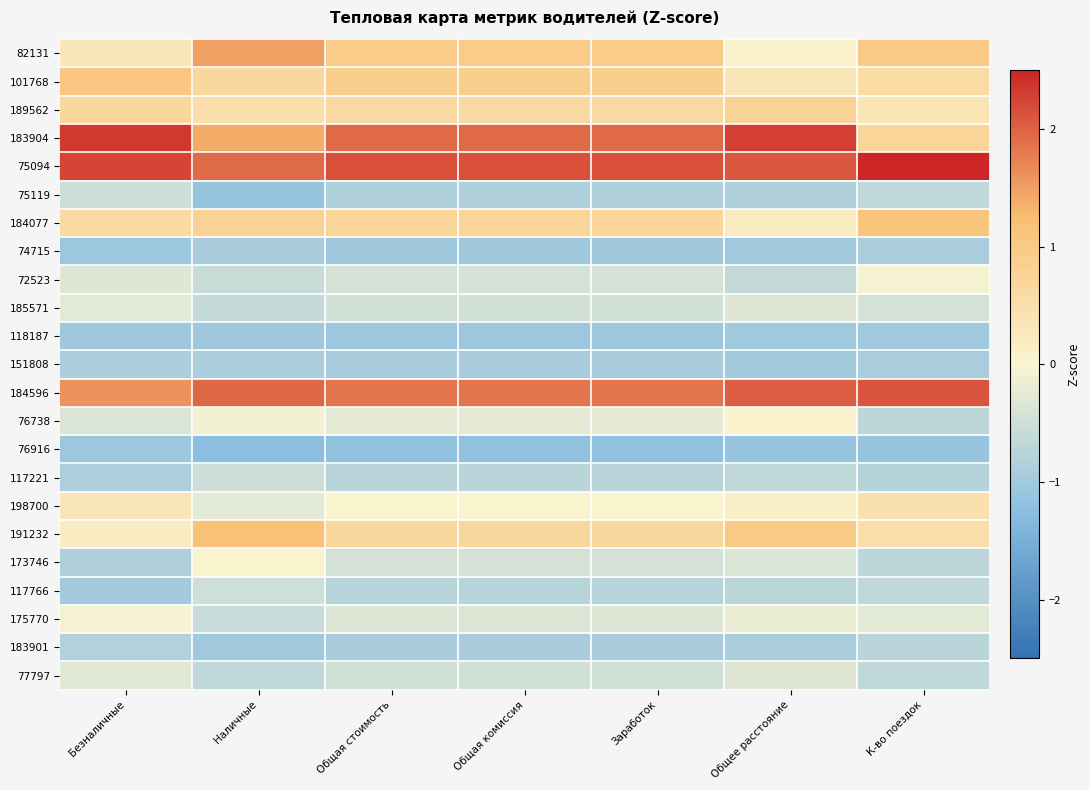

Reading left to right, what are all the values shown in this chart?

82131: Безналичные=0.3	Наличные=1.5	Общая стоимость=0.9	Общая комиссия=0.9	Заработок=0.9	Общее расстояние=0.1	К-во поездок=1.0
101768: Безналичные=1.0	Наличные=0.7	Общая стоимость=0.9	Общая комиссия=0.9	Заработок=0.9	Общее расстояние=0.3	К-во поездок=0.6
189562: Безналичные=0.7	Наличные=0.5	Общая стоимость=0.6	Общая комиссия=0.6	Заработок=0.6	Общее расстояние=0.8	К-во поездок=0.4
183904: Безналичные=2.3	Наличные=1.4	Общая стоимость=1.9	Общая комиссия=1.9	Заработок=1.9	Общее расстояние=2.3	К-во поездок=0.7
75094: Безналичные=2.2	Наличные=1.9	Общая стоимость=2.2	Общая комиссия=2.2	Заработок=2.2	Общее расстояние=2.1	К-во поездок=2.7
75119: Безналичные=-0.5	Наличные=-1.1	Общая стоимость=-0.8	Общая комиссия=-0.8	Заработок=-0.8	Общее расстояние=-0.8	К-во поездок=-0.7
184077: Безналичные=0.6	Наличные=0.8	Общая стоимость=0.7	Общая комиссия=0.7	Заработок=0.7	Общее расстояние=0.2	К-во поездок=1.1
74715: Безналичные=-1.1	Наличные=-0.9	Общая стоимость=-1.0	Общая комиссия=-1.0	Заработок=-1.0	Общее расстояние=-1.0	К-во поездок=-0.9
72523: Безналичные=-0.3	Наличные=-0.6	Общая стоимость=-0.4	Общая комиссия=-0.4	Заработок=-0.4	Общее расстояние=-0.6	К-во поездок=-0.0
185571: Безналичные=-0.3	Наличные=-0.6	Общая стоимость=-0.5	Общая комиссия=-0.5	Заработок=-0.5	Общее расстояние=-0.3	К-во поездок=-0.4
118187: Безналичные=-1.0	Наличные=-1.0	Общая стоимость=-1.1	Общая комиссия=-1.1	Заработок=-1.1	Общее расстояние=-1.0	К-во поездок=-1.0
151808: Безналичные=-0.9	Наличные=-0.9	Общая стоимость=-0.9	Общая комиссия=-0.9	Заработок=-0.9	Общее расстояние=-1.0	К-во поездок=-0.9
184596: Безналичные=1.6	Наличные=2.0	Общая стоимость=1.8	Общая комиссия=1.8	Заработок=1.8	Общее расстояние=2.0	К-во поездок=2.1
76738: Безналичные=-0.4	Наличные=-0.1	Общая стоимость=-0.2	Общая комиссия=-0.2	Заработок=-0.2	Общее расстояние=0.1	К-во поездок=-0.7
76916: Безналичные=-1.1	Наличные=-1.3	Общая стоимость=-1.2	Общая комиссия=-1.2	Заработок=-1.2	Общее расстояние=-1.1	К-во поездок=-1.1
117221: Безналичные=-0.9	Наличные=-0.5	Общая стоимость=-0.7	Общая комиссия=-0.7	Заработок=-0.7	Общее расстояние=-0.7	К-во поездок=-0.8
198700: Безналичные=0.3	Наличные=-0.3	Общая стоимость=0.0	Общая комиссия=0.0	Заработок=0.0	Общее расстояние=0.1	К-во поездок=0.5
191232: Безналичные=0.2	Наличные=1.2	Общая стоимость=0.7	Общая комиссия=0.7	Заработок=0.7	Общее расстояние=1.0	К-во поездок=0.5
173746: Безналичные=-0.9	Наличные=0.0	Общая стоимость=-0.4	Общая комиссия=-0.4	Заработок=-0.4	Общее расстояние=-0.4	К-во поездок=-0.7
117766: Безналичные=-1.0	Наличные=-0.5	Общая стоимость=-0.8	Общая комиссия=-0.8	Заработок=-0.8	Общее расстояние=-0.7	К-во поездок=-0.7
175770: Безналичные=-0.0	Наличные=-0.6	Общая стоимость=-0.3	Общая комиссия=-0.3	Заработок=-0.3	Общее расстояние=-0.2	К-во поездок=-0.3
183901: Безналичные=-0.8	Наличные=-1.0	Общая стоимость=-0.9	Общая комиссия=-0.9	Заработок=-0.9	Общее расстояние=-0.9	К-во поездок=-0.7
77797: Безналичные=-0.3	Наличные=-0.7	Общая стоимость=-0.5	Общая комиссия=-0.5	Заработок=-0.5	Общее расстояние=-0.3	К-во поездок=-0.7